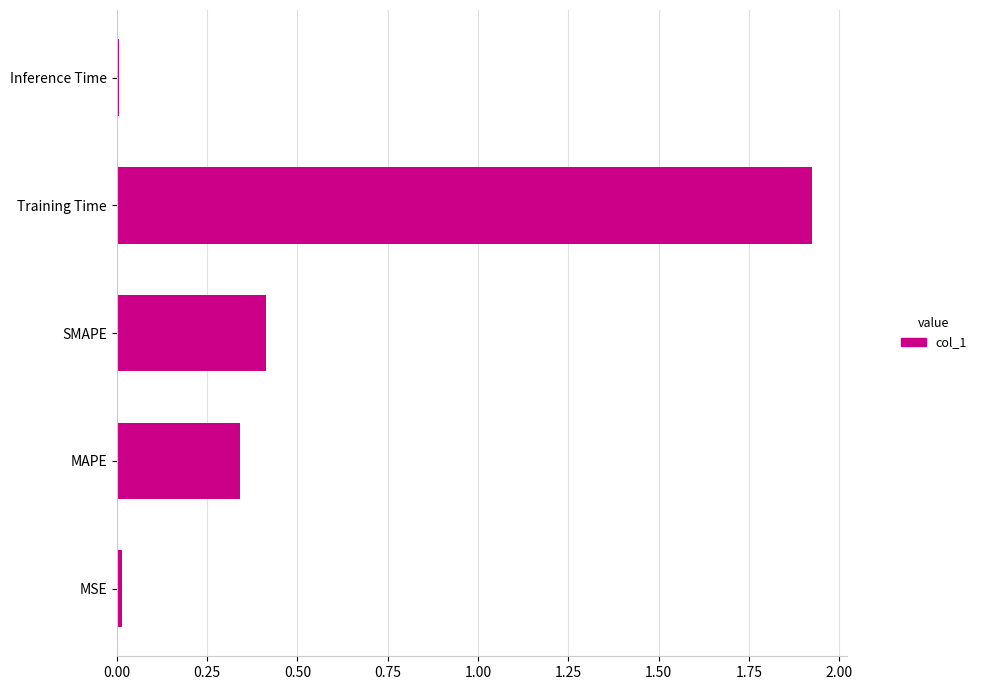

At which category does the chart reach its peak across all series?

Training Time